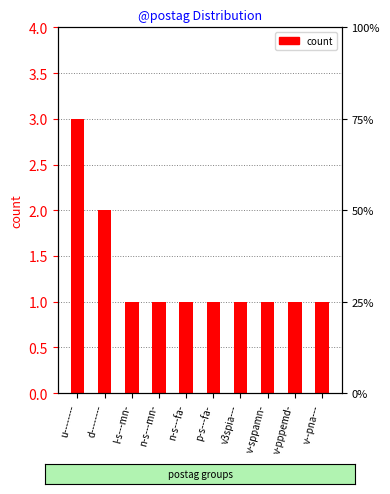

Are the bars grouped side by side (vs. stacked)?

No